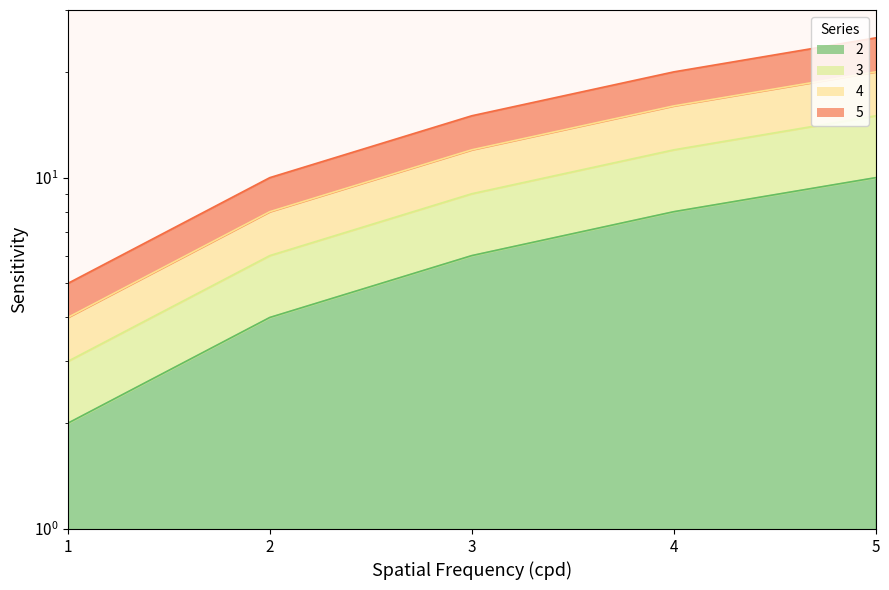

Reading left to right, extract all data points from this chart.

2: 2	4	6	8	10
3: 3	6	9	12	15
4: 4	8	12	16	20
5: 5	10	15	20	25